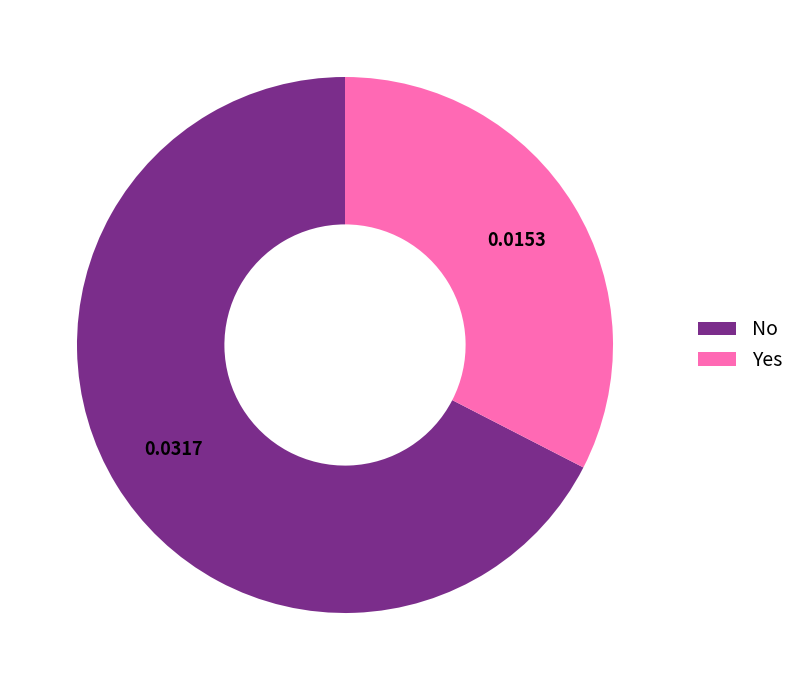

Combined, do Yes and No account for over 50%?

Yes